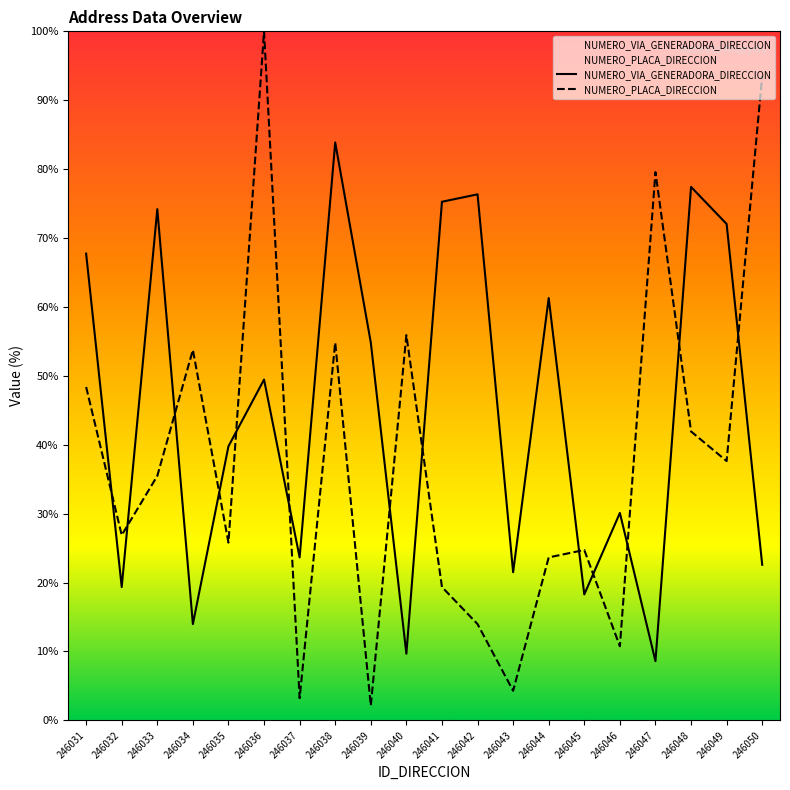

Is this an area chart (filled region under the line)?

No